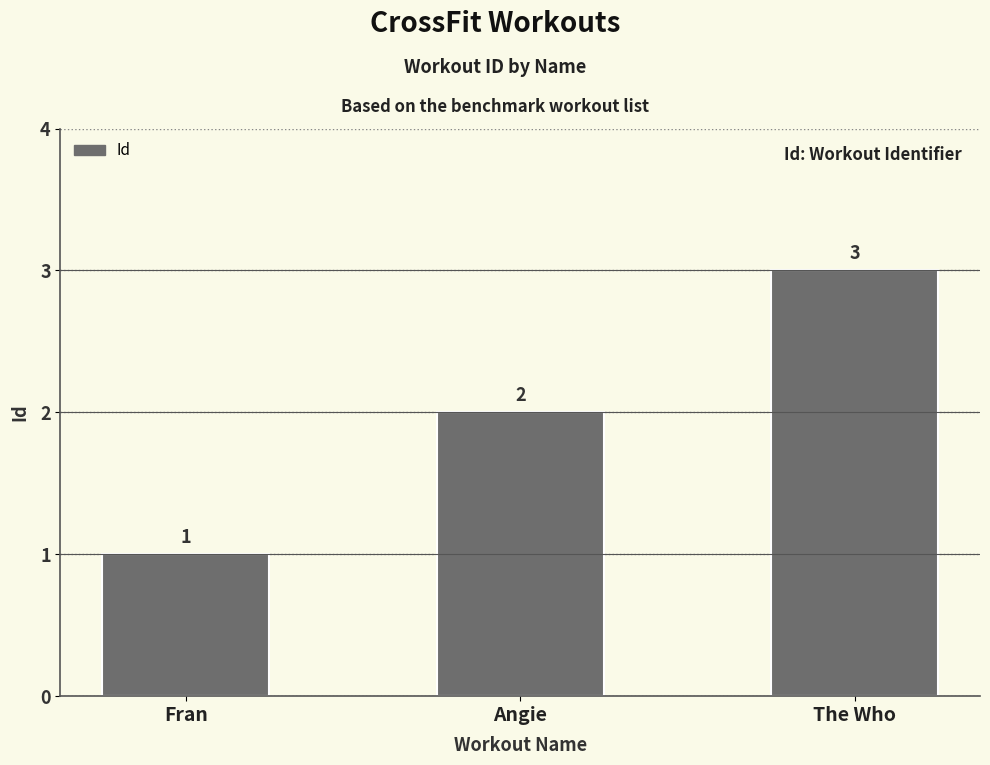

What is the sum of the values at The Who and Fran?

4